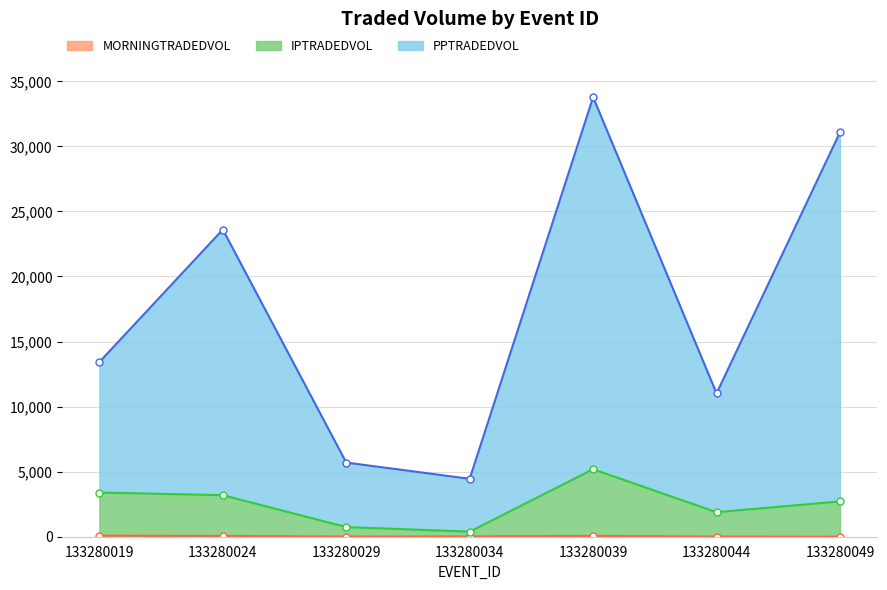

How many lines are shown in the chart?

3